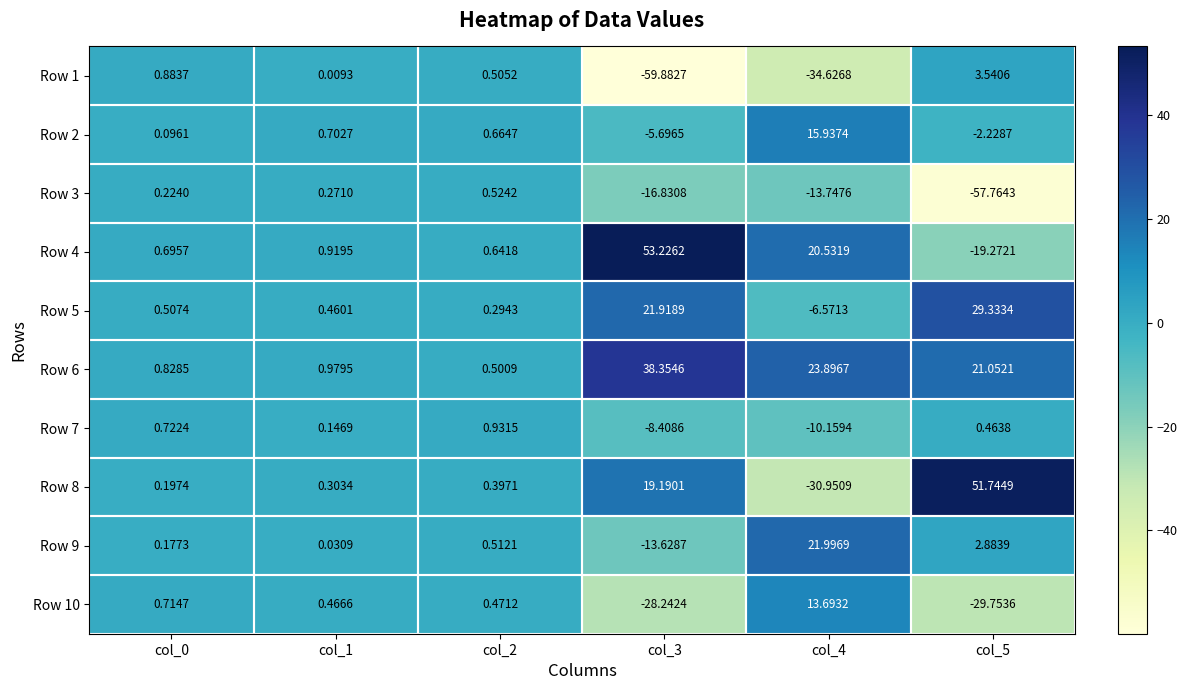

At col_1, list the series in order from largest to smallest.

Row 6, Row 4, Row 2, Row 10, Row 5, Row 8, Row 3, Row 7, Row 9, Row 1